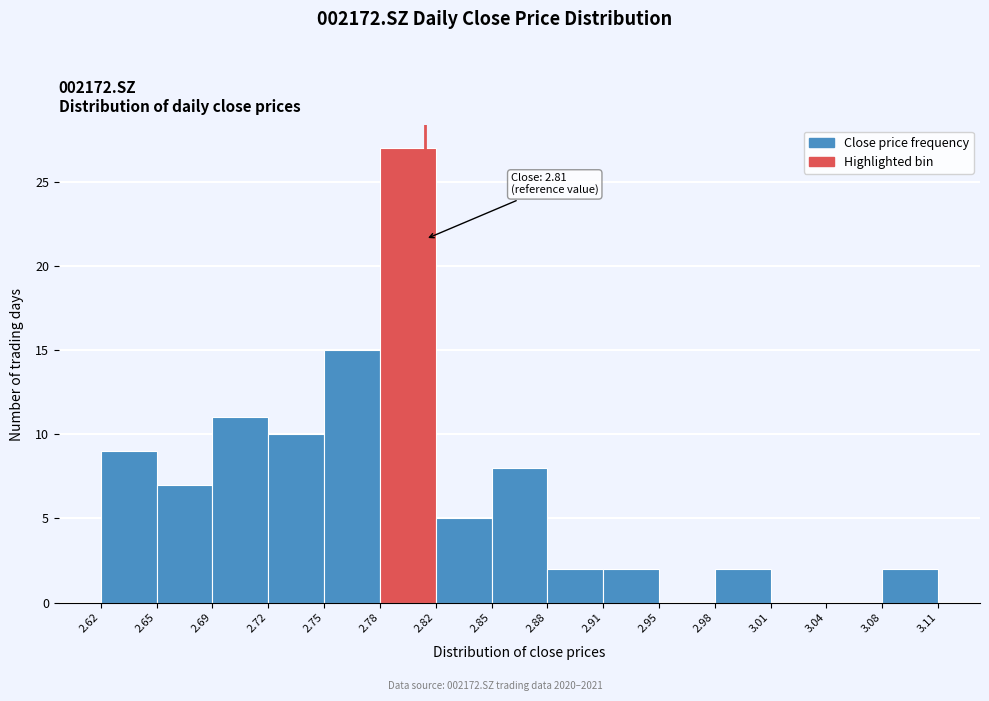

Over which range of the x-axis is the bar tallest?

2.78 to 2.82